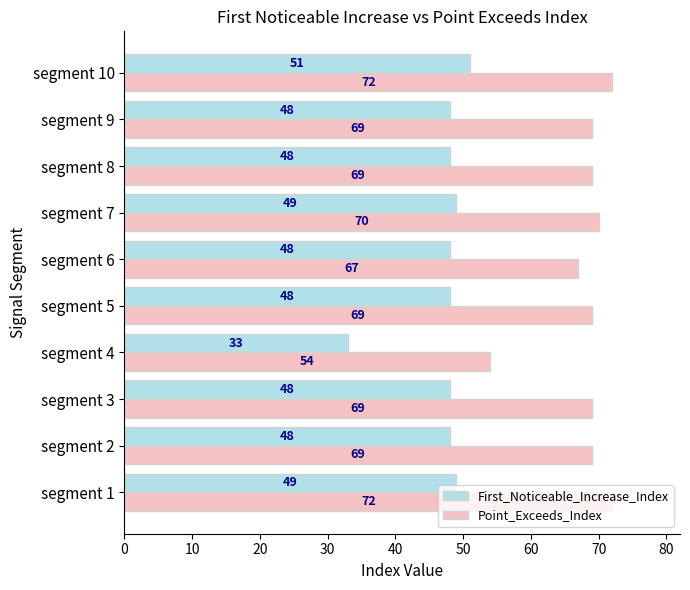

Which category has the highest value in the First_Noticeable_Increase_Index series?

segment 10